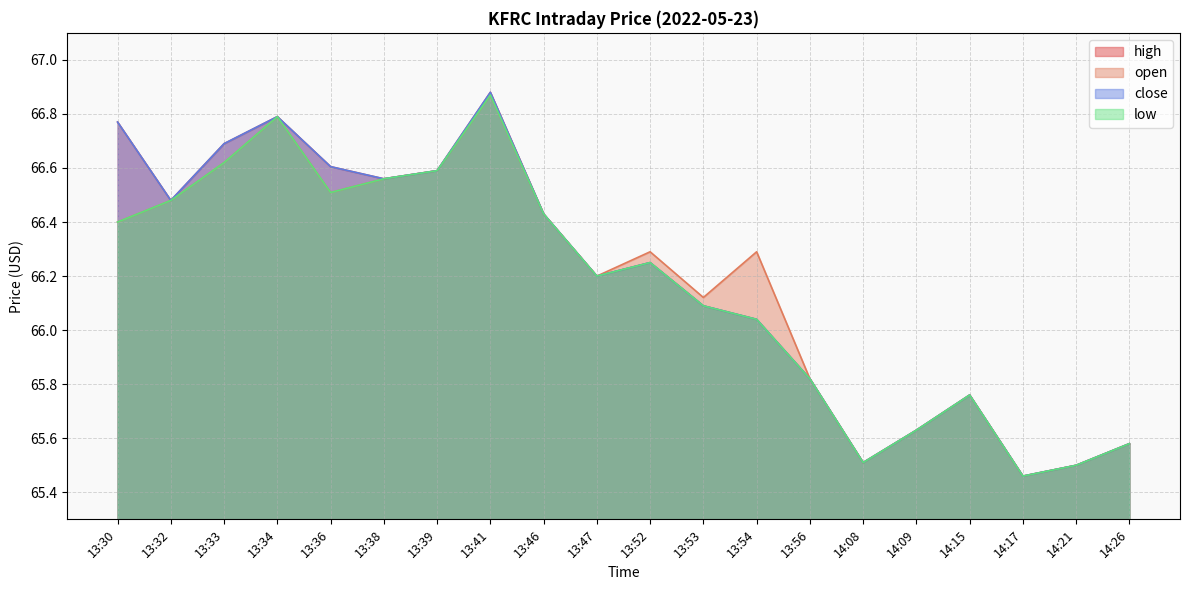

True or false: close and low intersect in this chart.

False